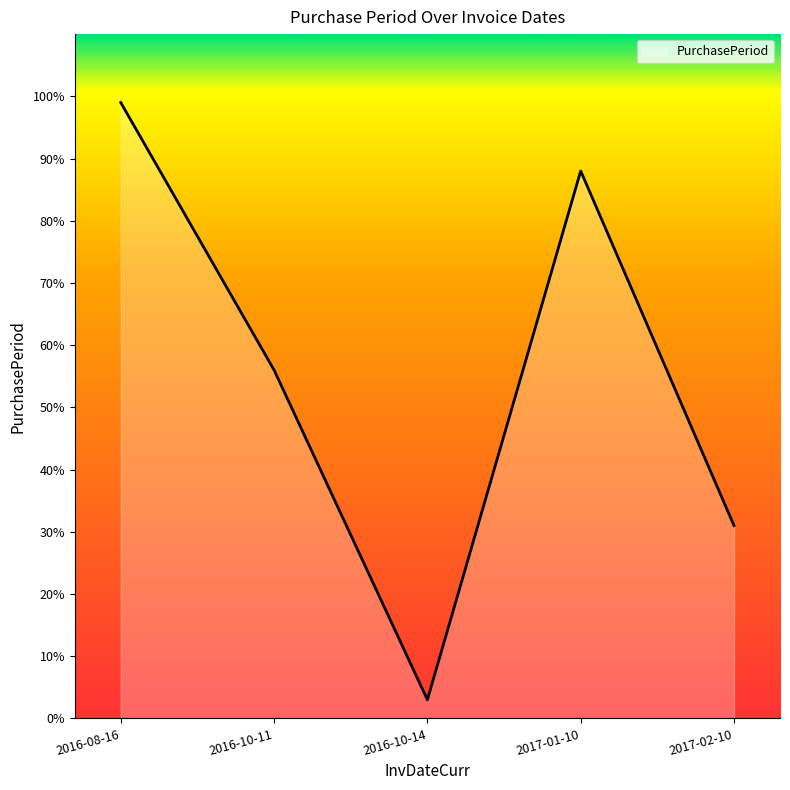

List the labels in order of value, largest first.

2016-08-16, 2017-01-10, 2016-10-11, 2017-02-10, 2016-10-14